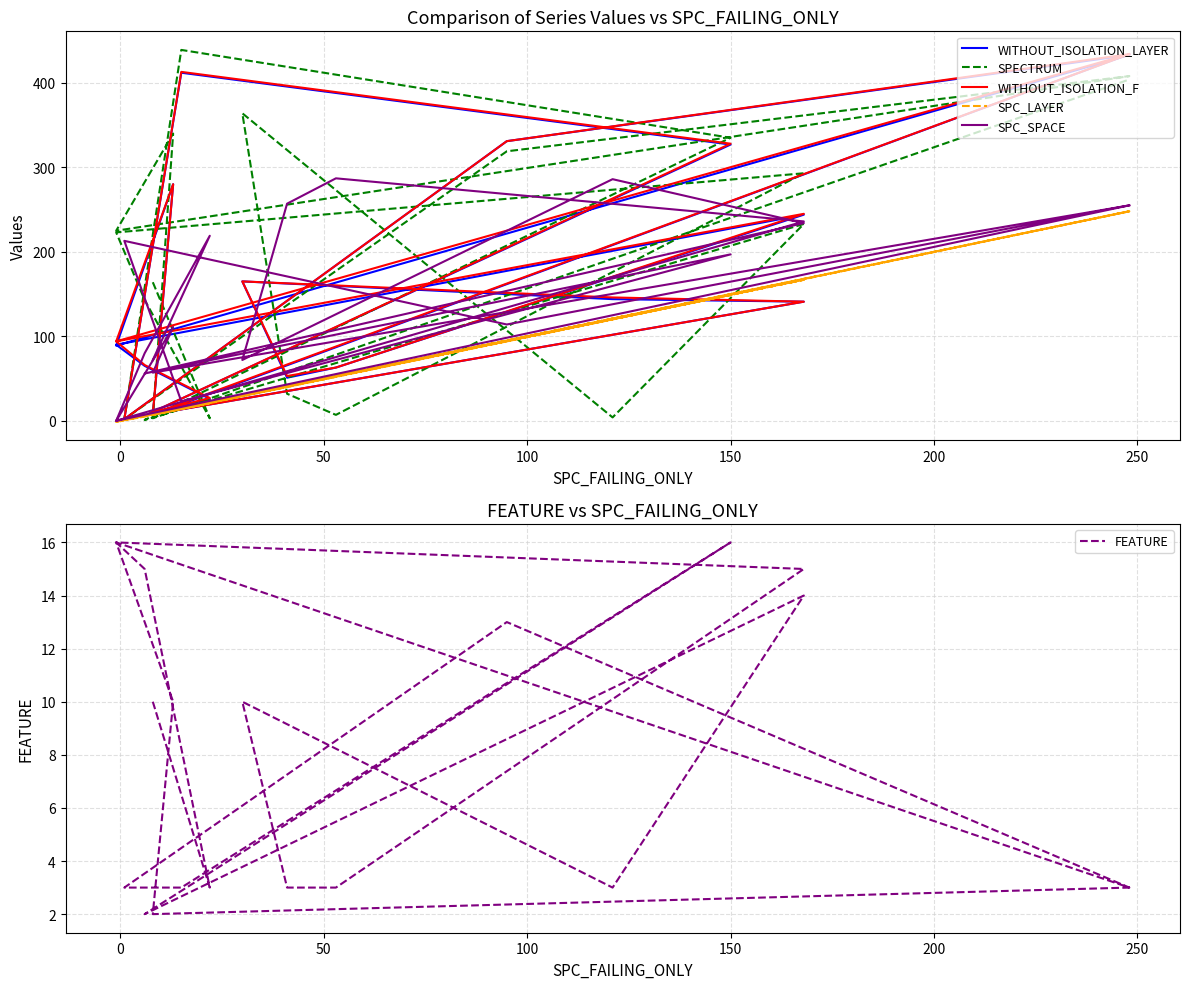

Does the chart display data point markers on the line(s)?

No